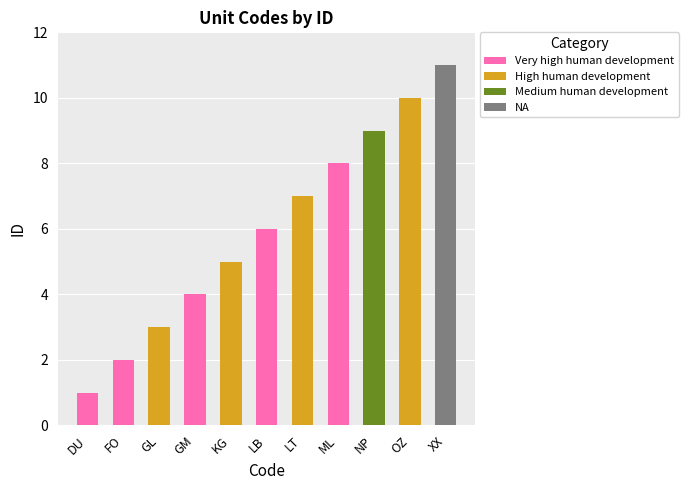

What is the value of the 3rd bar from the left?

3